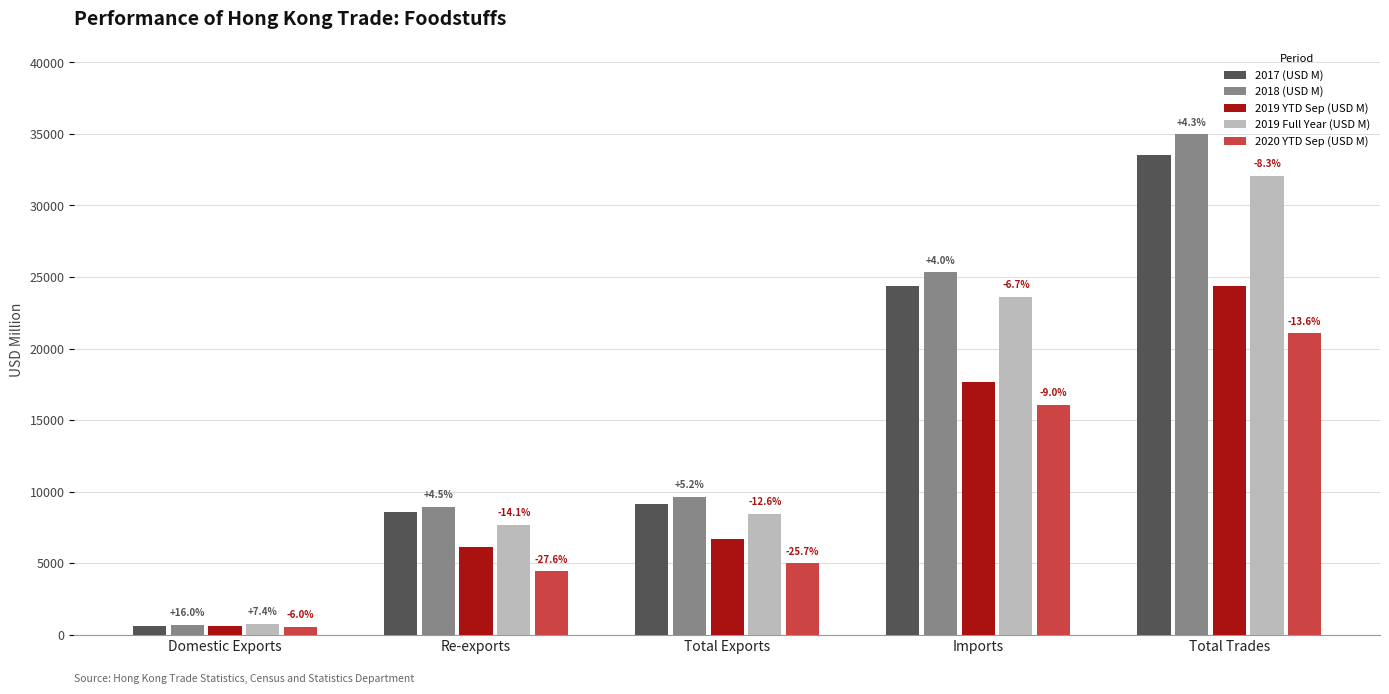

What is the sum of the 2020 YTD Sep (USD M) values at Re-exports and Domestic Exports?

4982.1